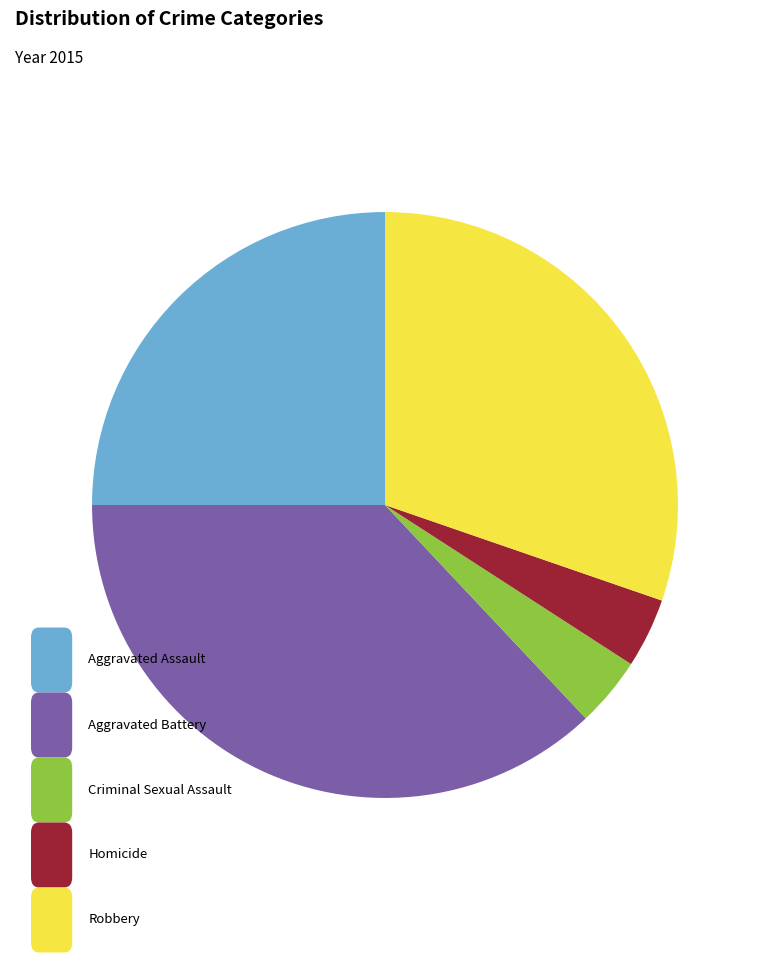

Does any single category account for the majority?

No